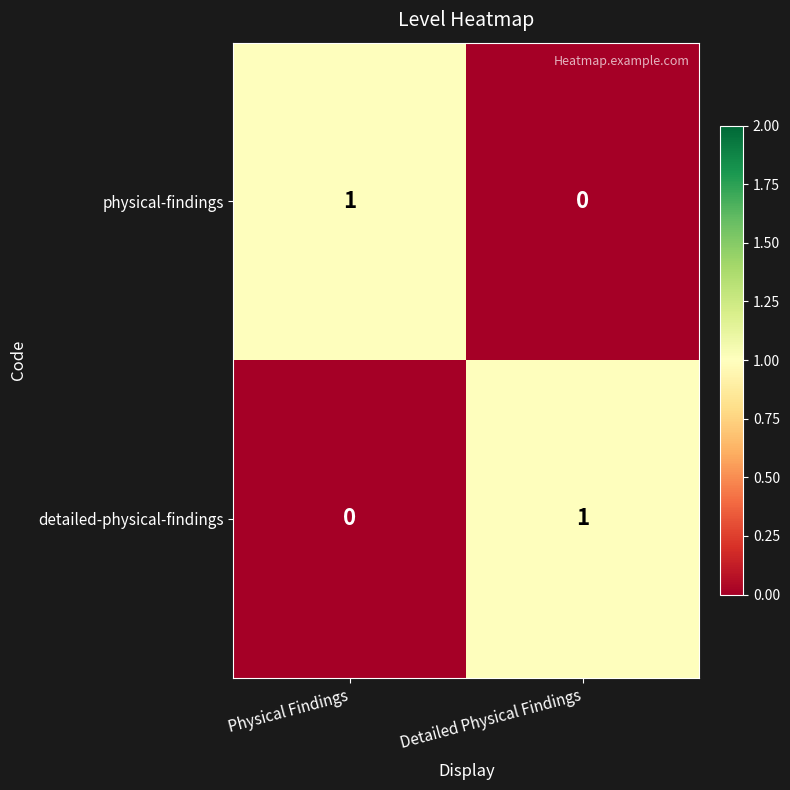

At how many categories does at least one series exceed 0?

2